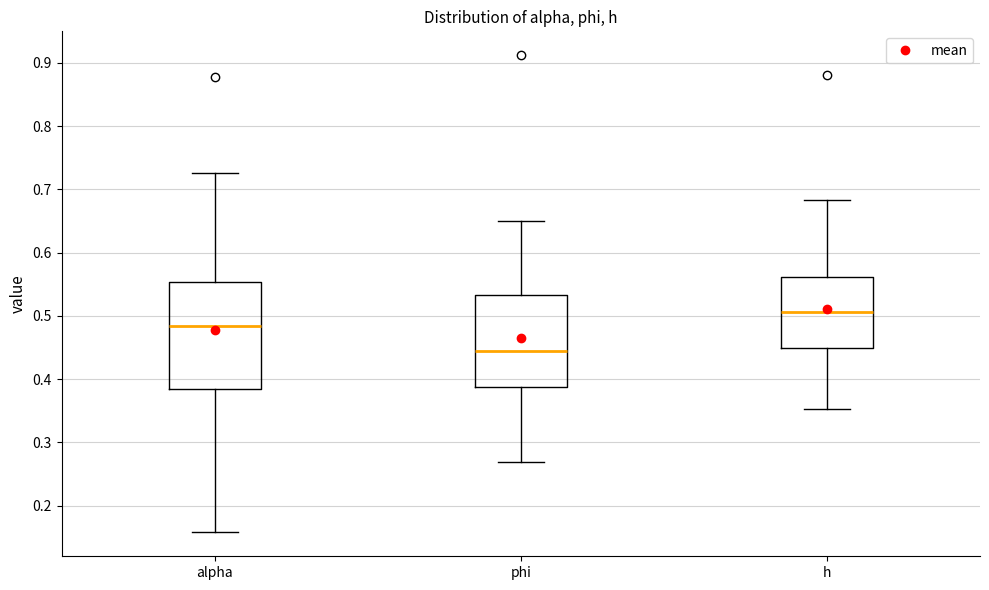

Which box has the highest median line?

h